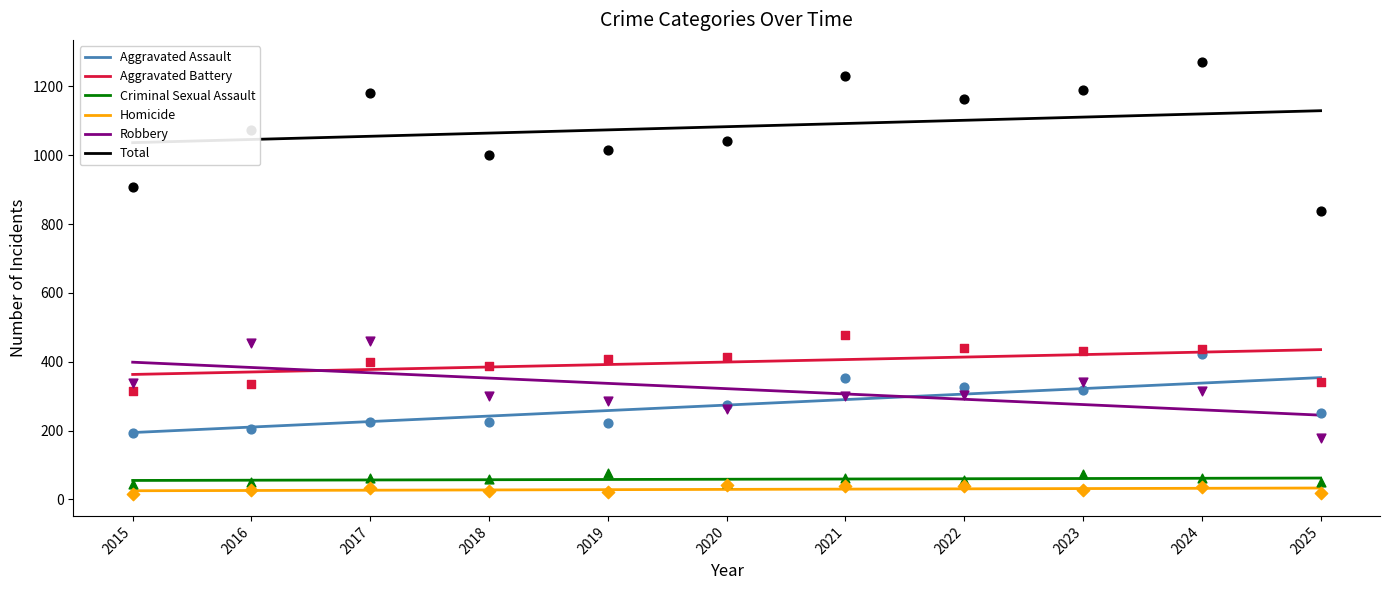

At how many categories does at least one series exceed 373?

11